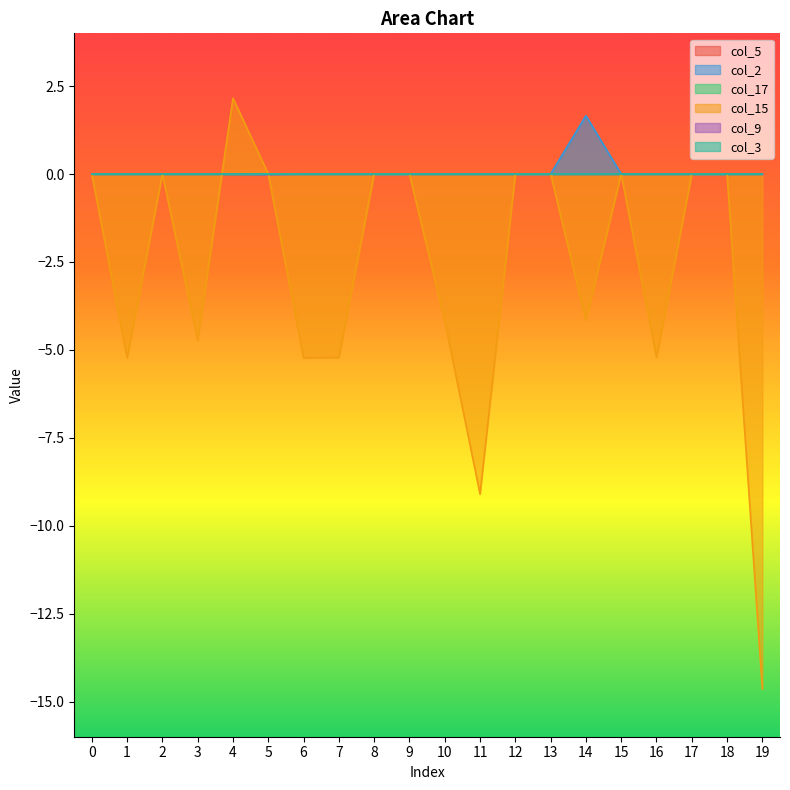

Which series has the widest spread of values?

col_15